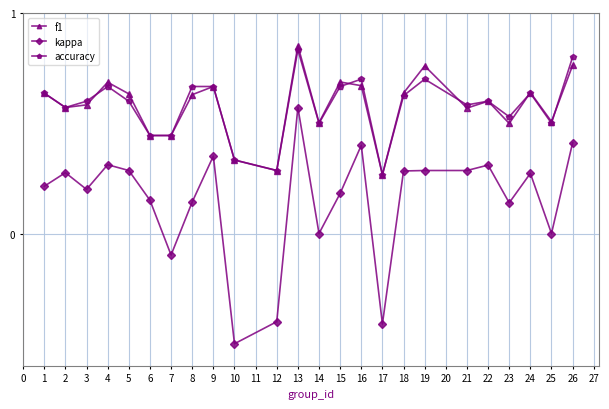

Is the value of kappa at 15 greater than the value of accuracy at 21?

No